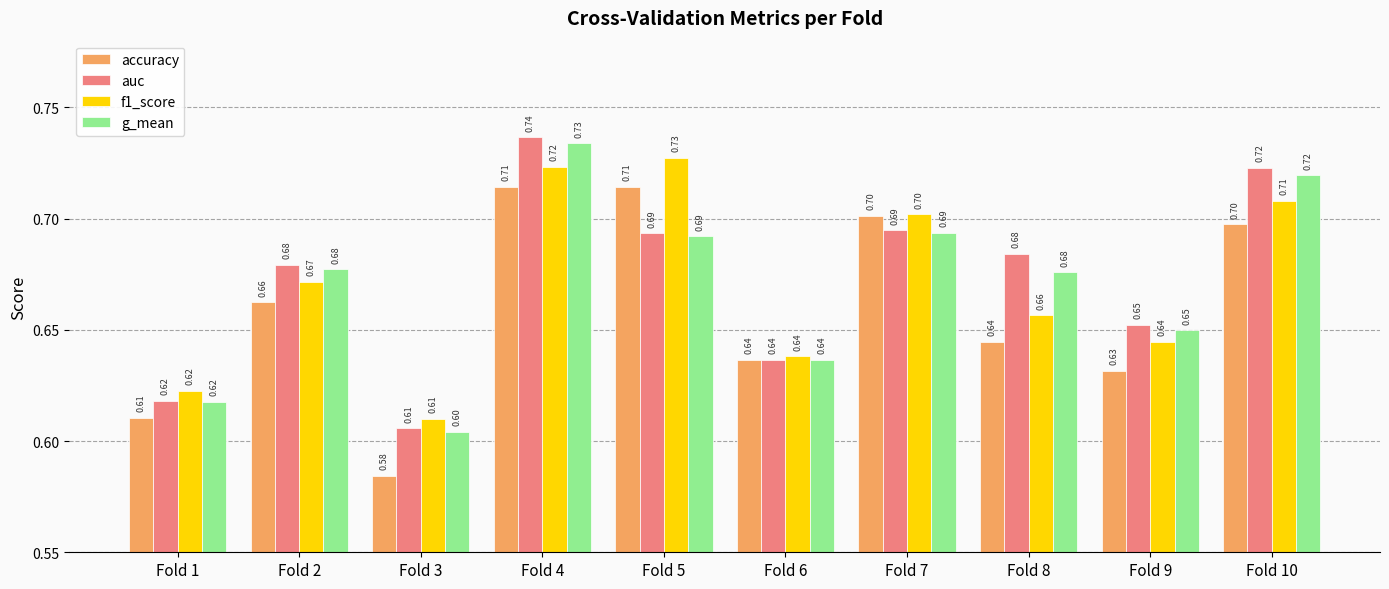

How many bars are there in total?

40